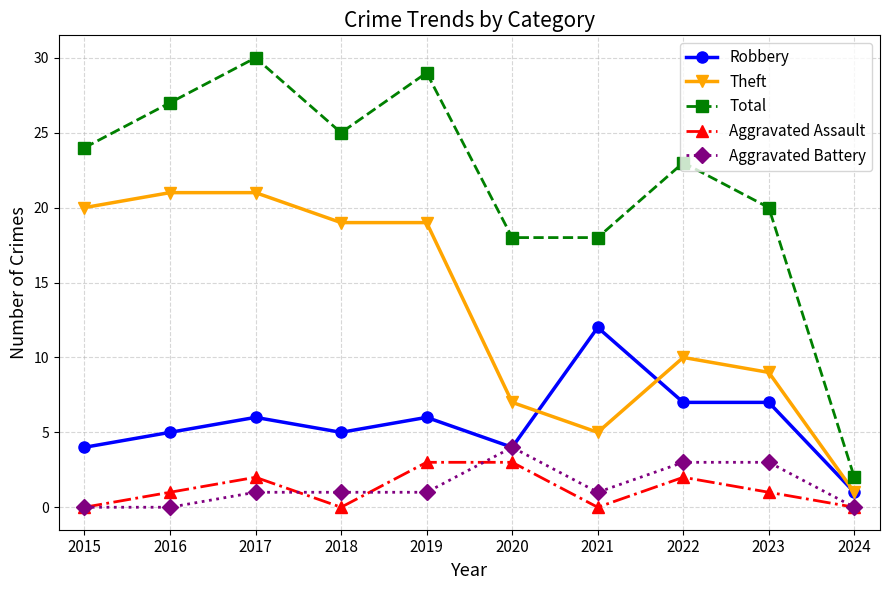

At which category is the sum across all series the highest?

2017